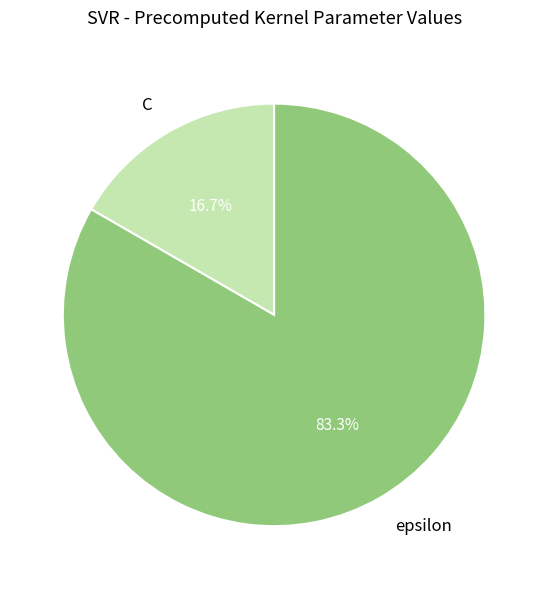

Rank the categories by value from lowest to highest.

C, epsilon